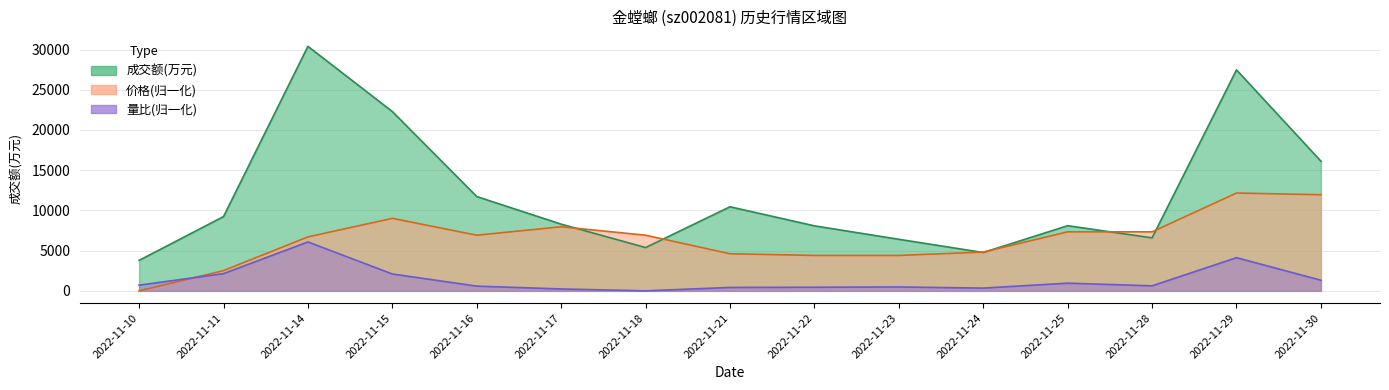

How many lines are shown in the chart?

3